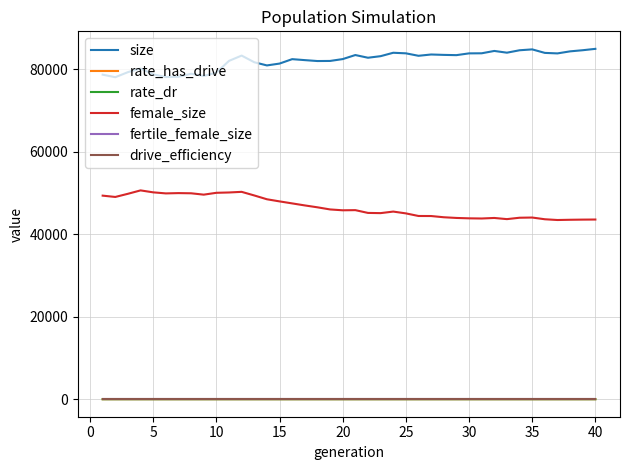

What is the maximum value for size?

84976.0